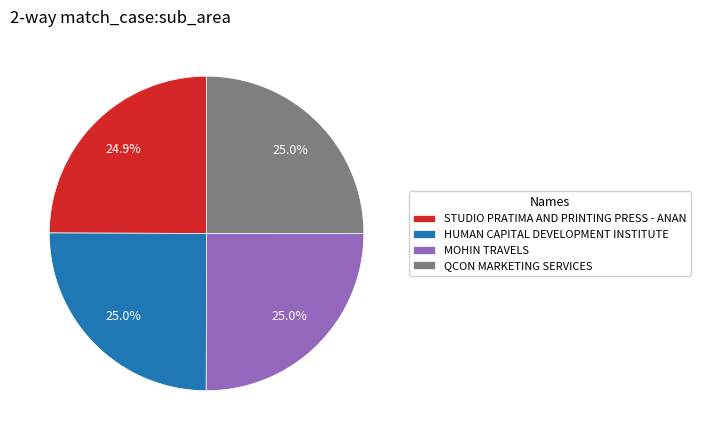

Does MOHIN TRAVELS account for over 50% of the chart?

No